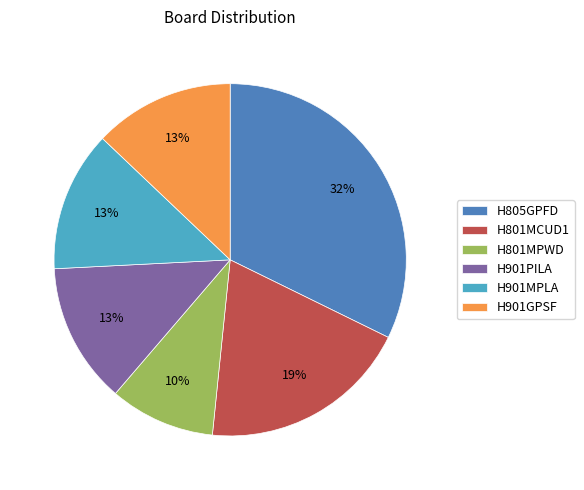

Do H805GPFD and H801MPWD together represent more than half of the pie?

No